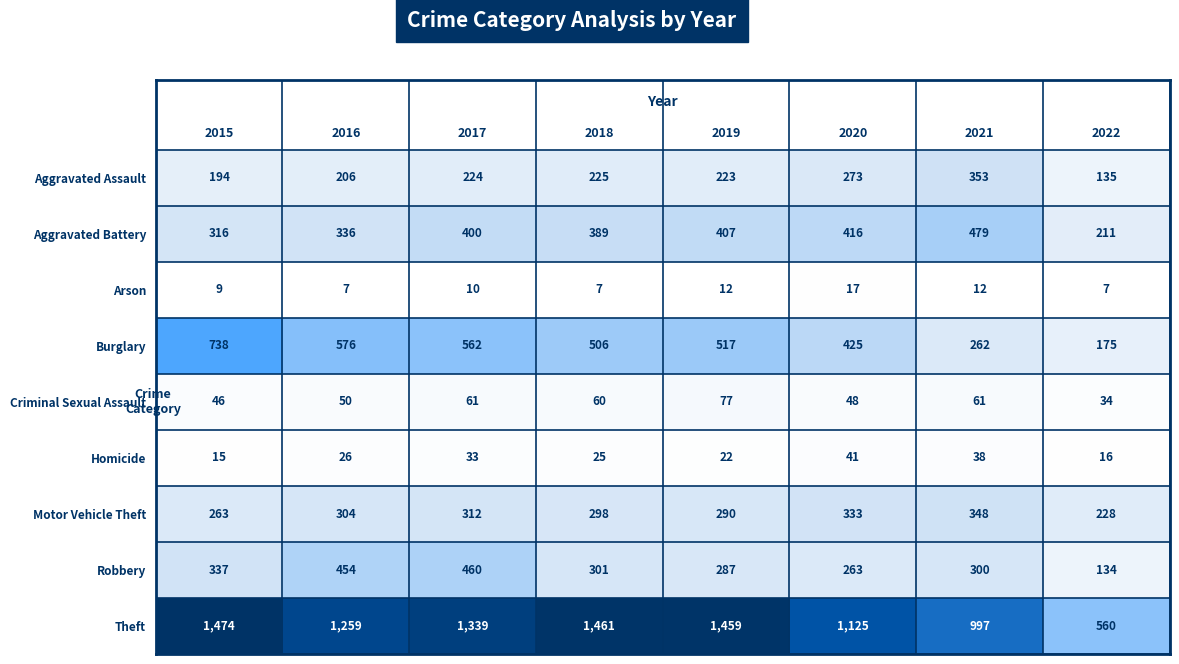

At how many categories does at least one series exceed 422?

8